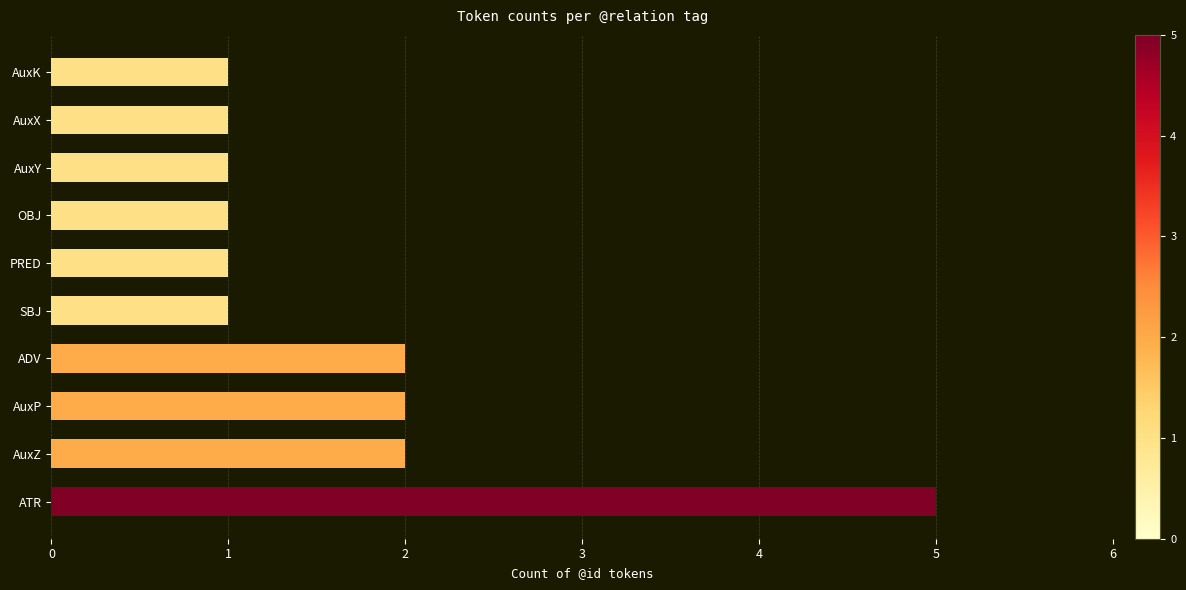

How many bars are there in total?

10